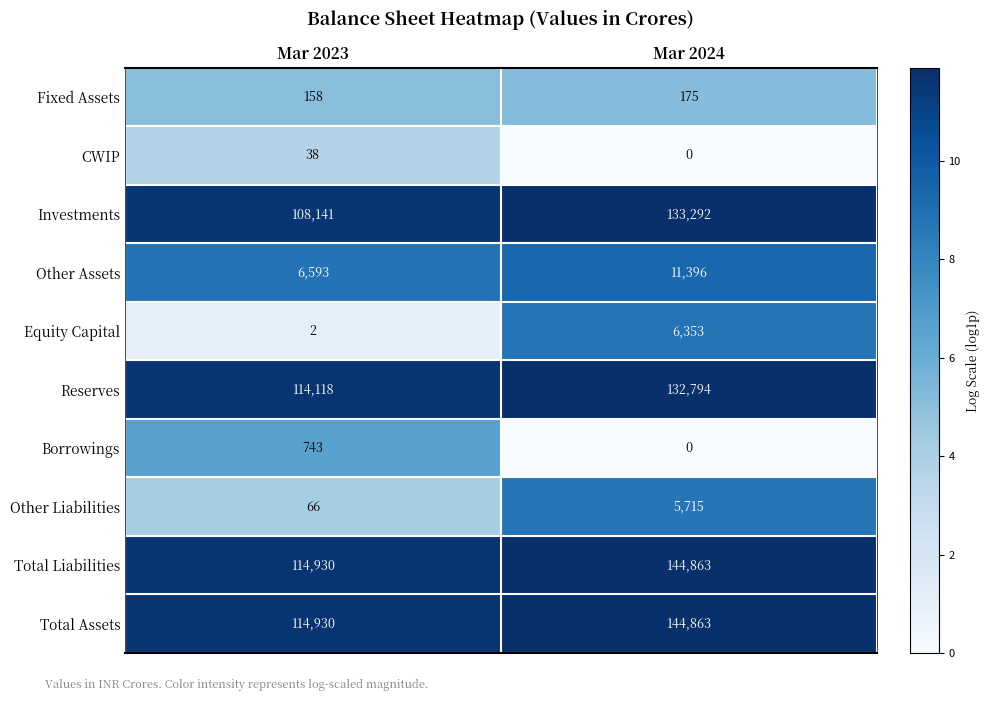

The Borrowings series shows 244 at Mar 2023. True or false?

False